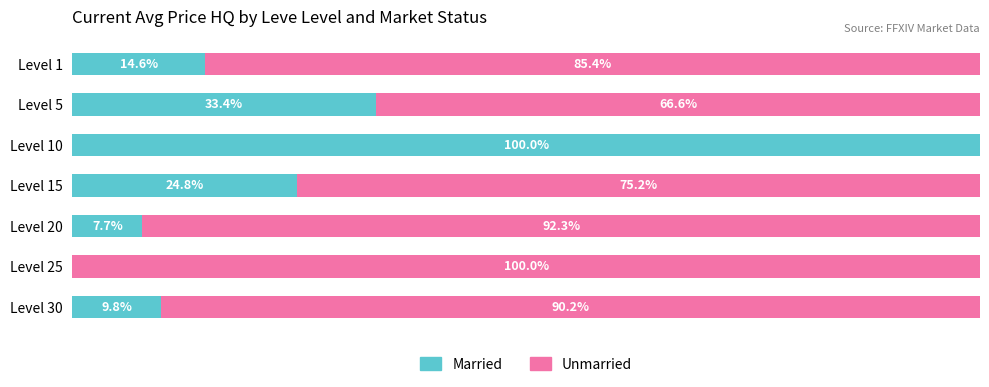

At which label does Married reach its peak?

Level 10